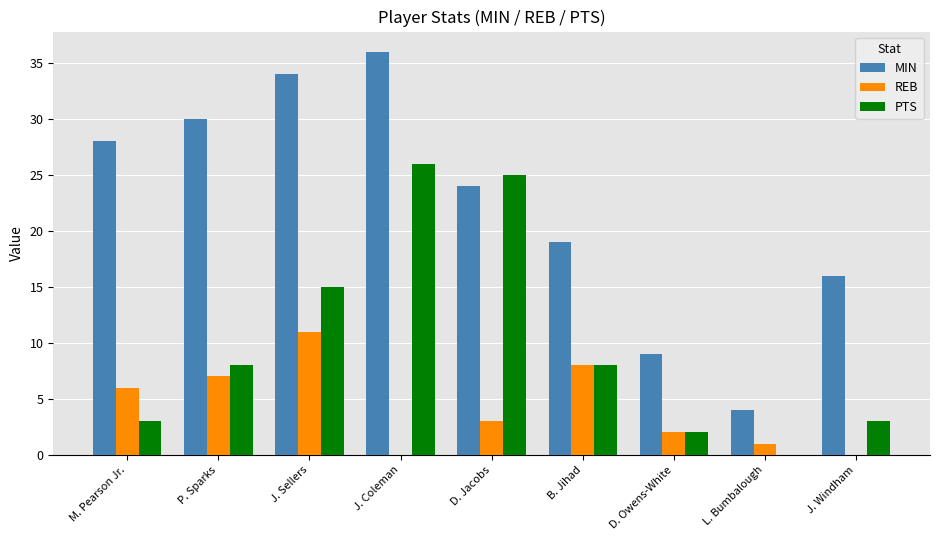

What are all the series names shown in the legend?

MIN, REB, PTS